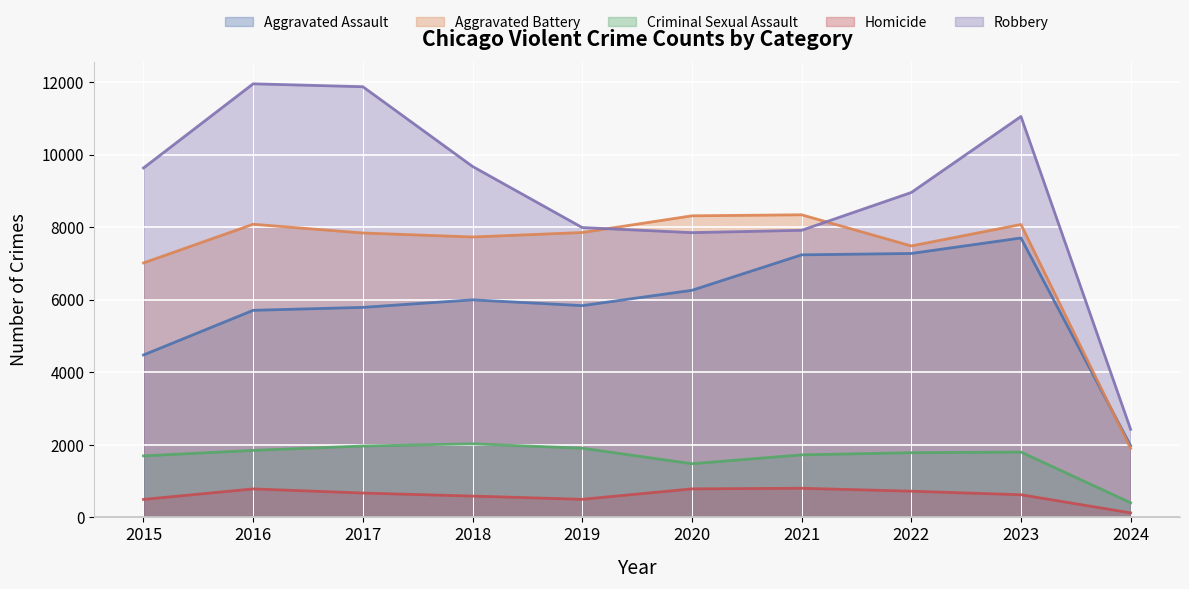

Where is Robbery nearest to the value 7194?

2020